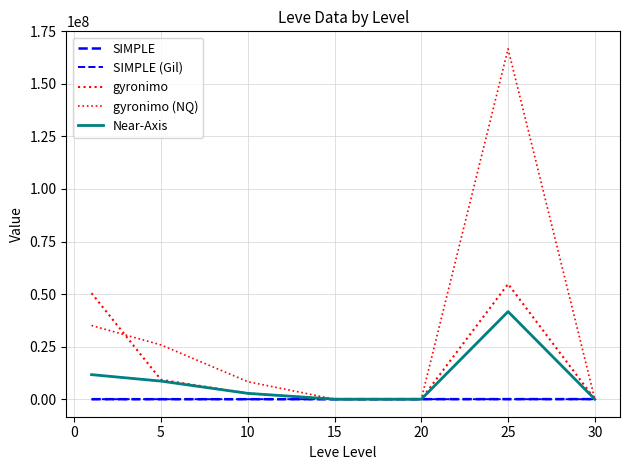

What is the difference between the maximum and minimum values in the gyronimo series?

54817260.1